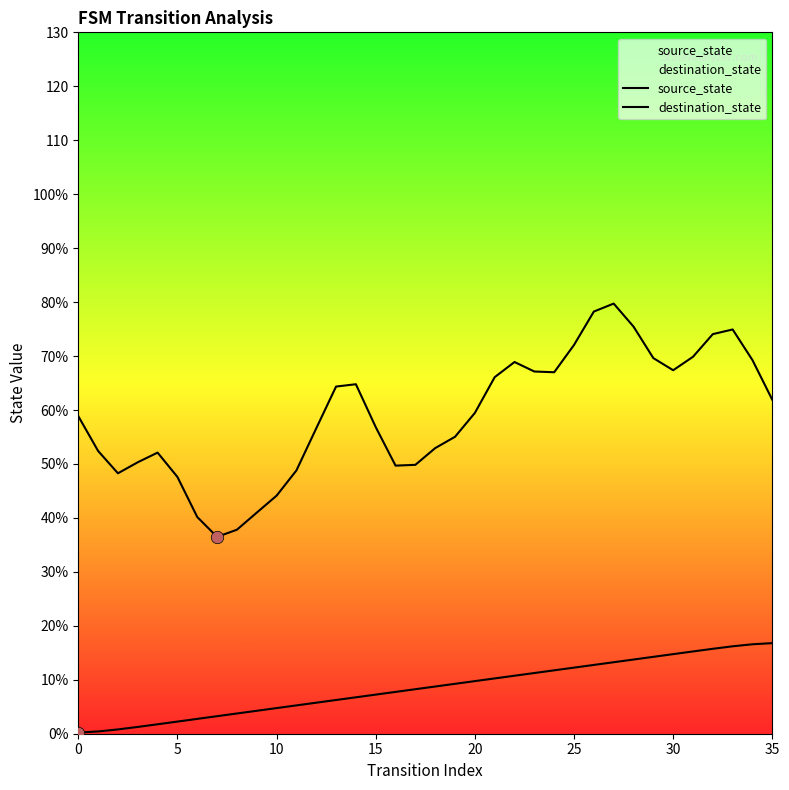

Which series contains the highest Y value?

destination_state